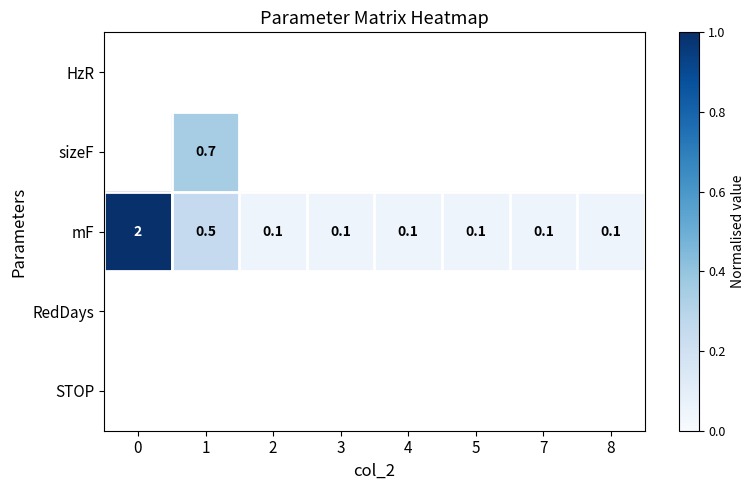

Between 4 and 7, which series saw the biggest shift?

mF